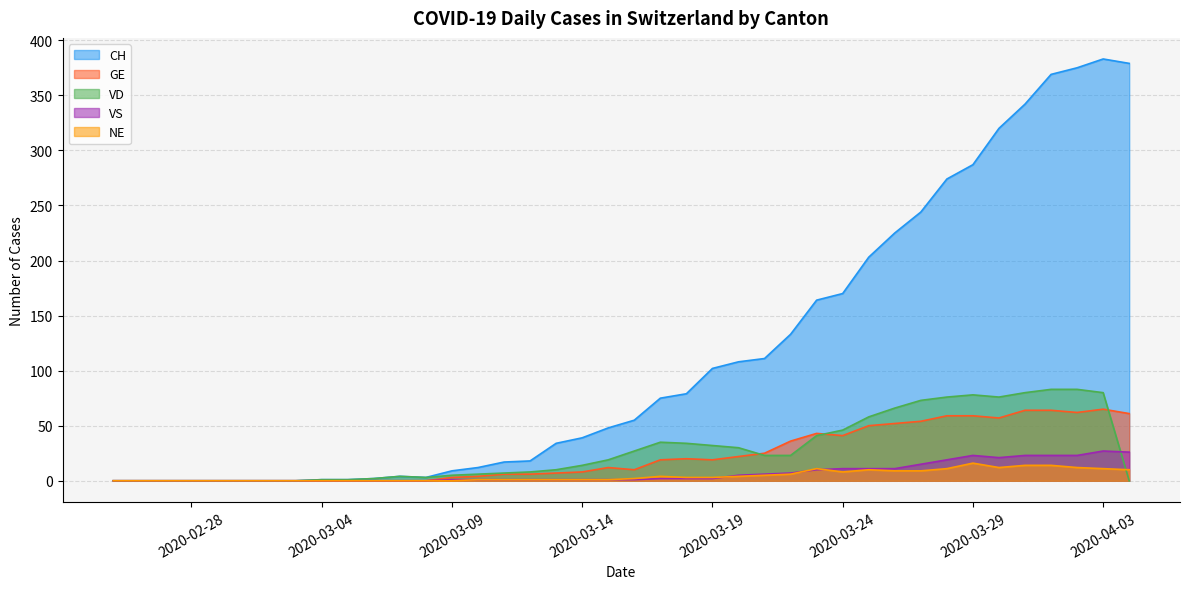

The value of NE at 2020-03-29 is 24. True or false?

False